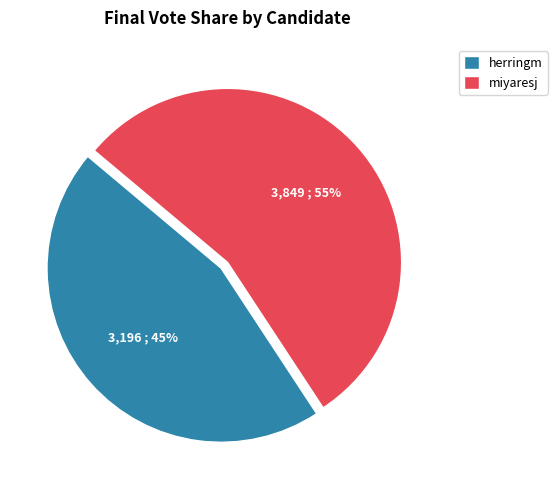

Does any single category account for the majority?

Yes